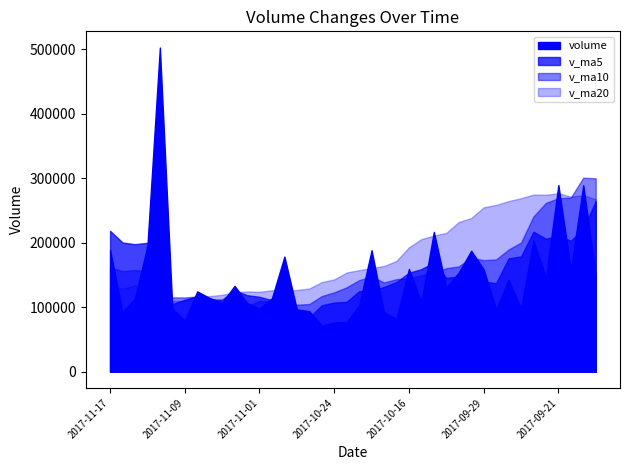

Where is the first local minimum for v_ma20?

2017-11-16